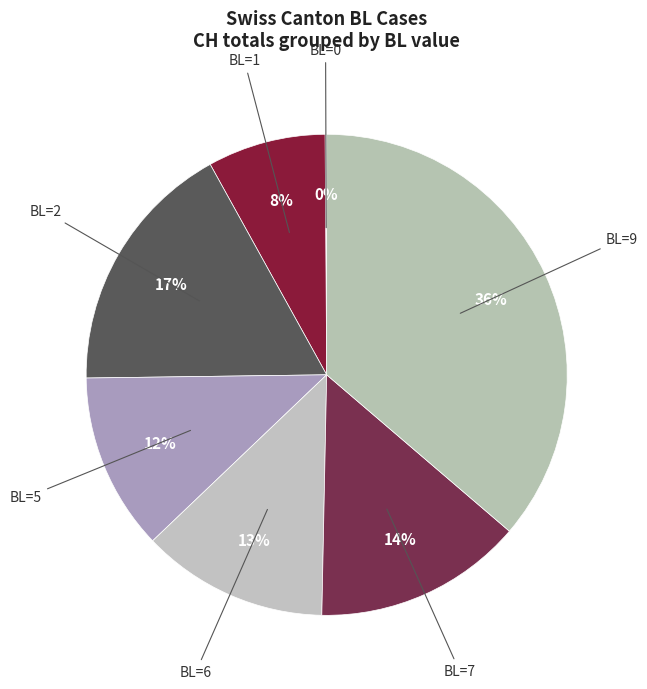

Which slice is the largest?

BL=9